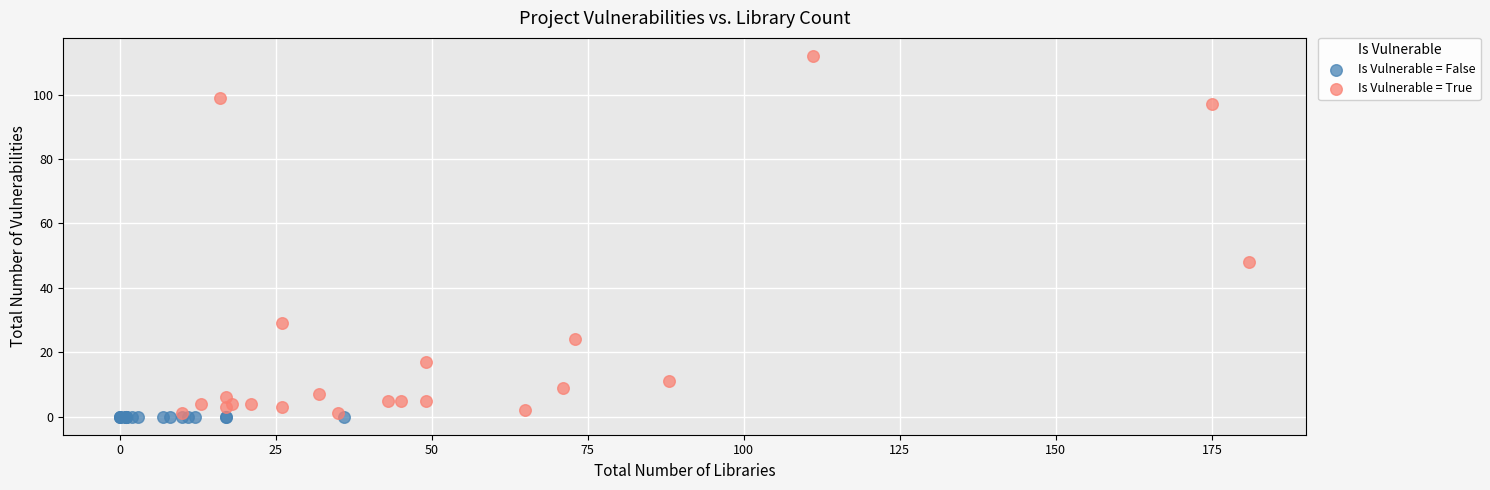

Which series contains the highest Y value?

Is Vulnerable = True